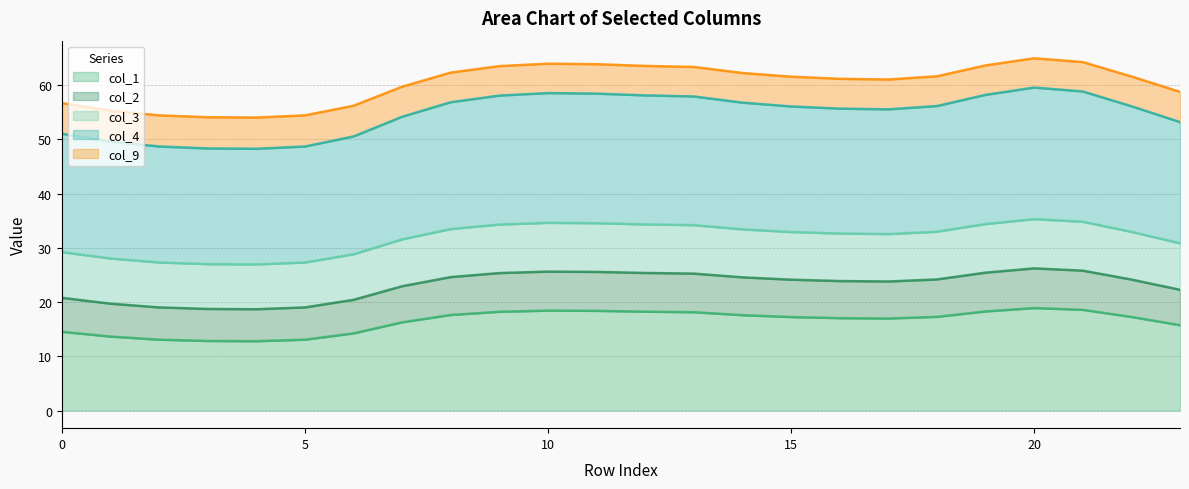

What is the maximum value shown in the chart?

64.9